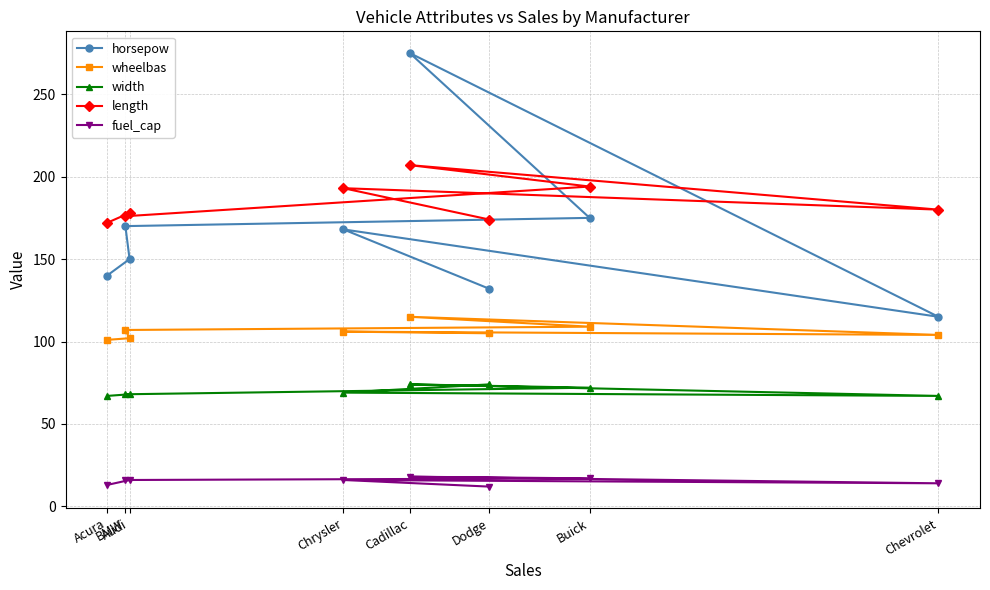

Does the chart have visible grid lines?

Yes